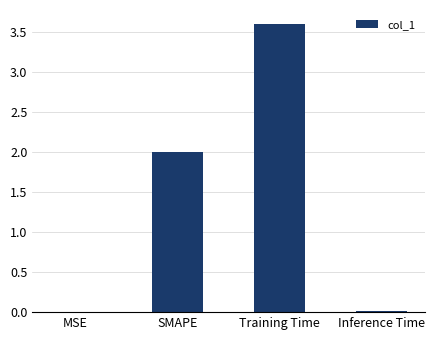

What is the sum of all values?

5.6